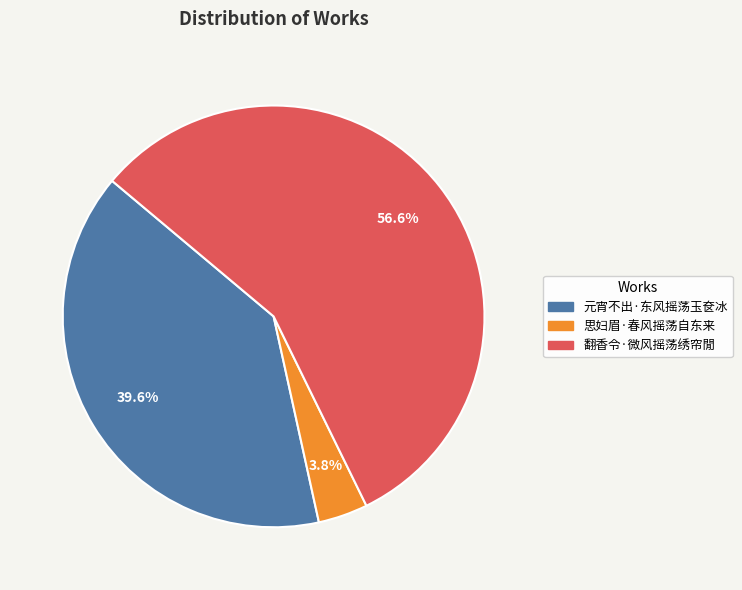

Approximately how many times larger is the value at 思妇眉·春风摇荡自东来 compared to 翻香令·微风摇荡绣帘閒?

0.1